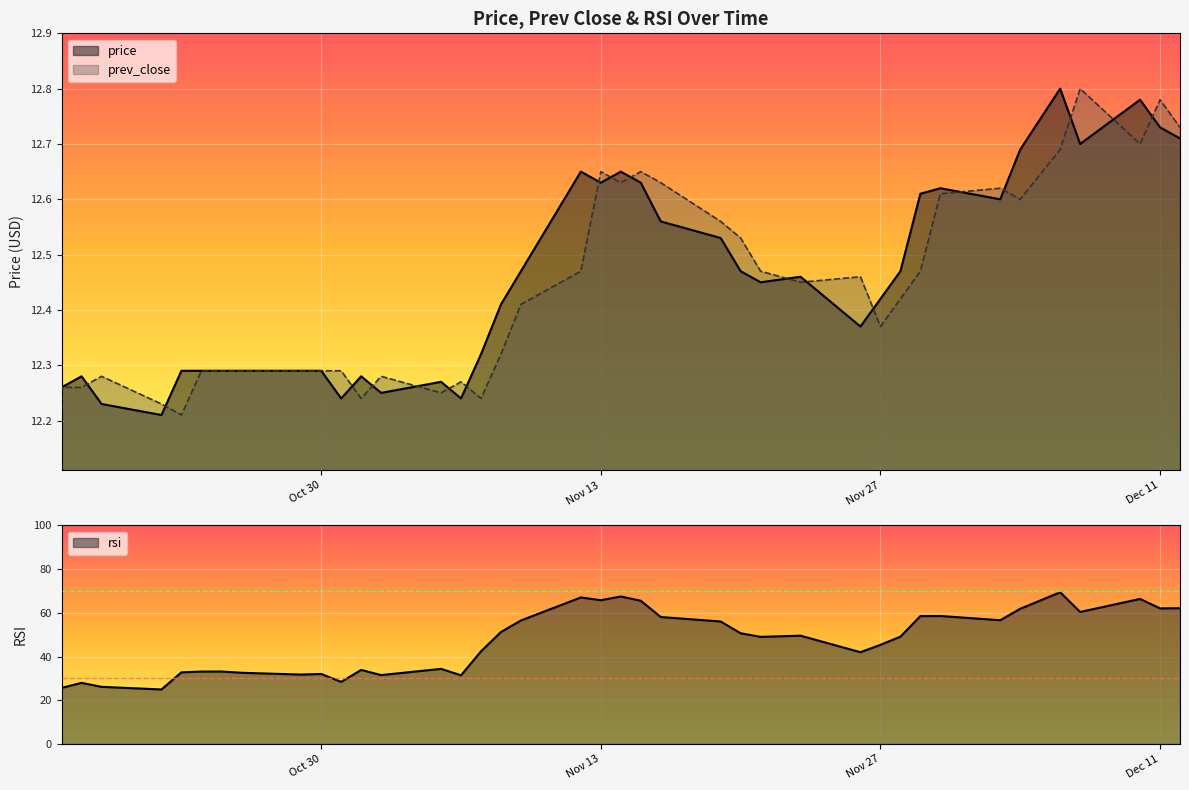

Is it true that price equals 2.6 at 2018-12-03?

False